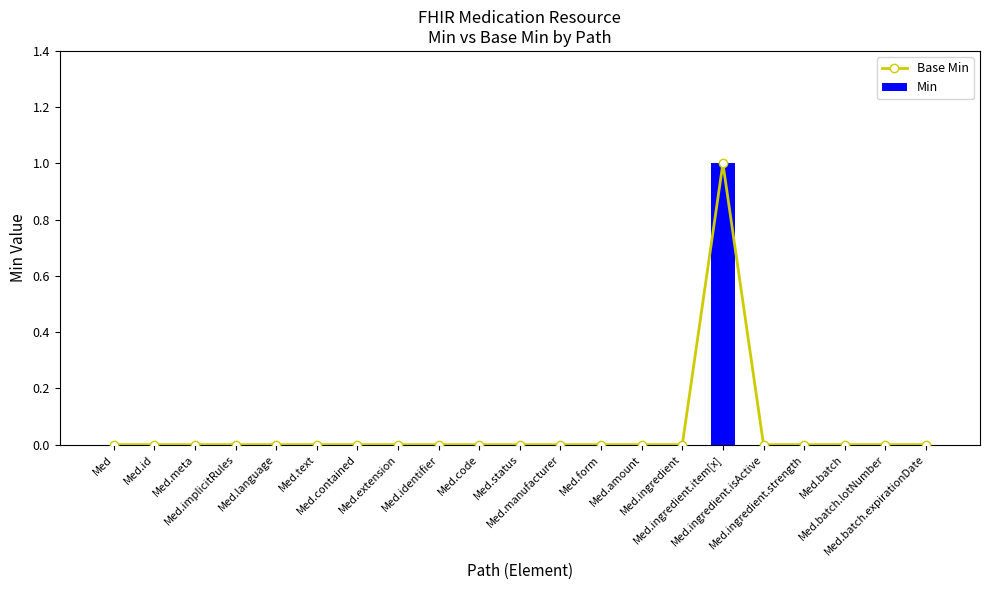

At which category is the sum across all series the highest?

Med.ingredient.item[x]